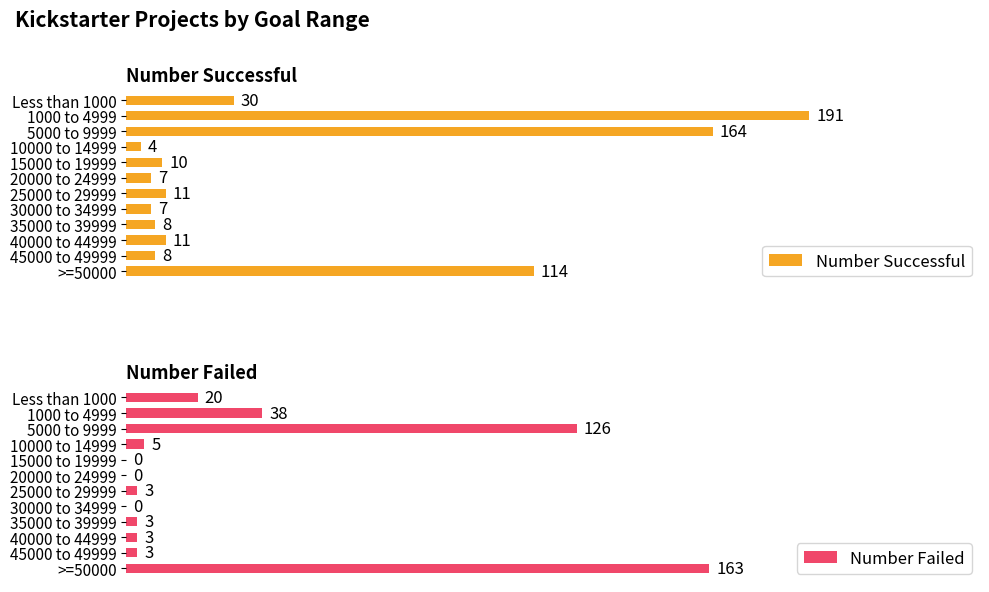

Which category has the highest value in the Number Failed series?

>=50000